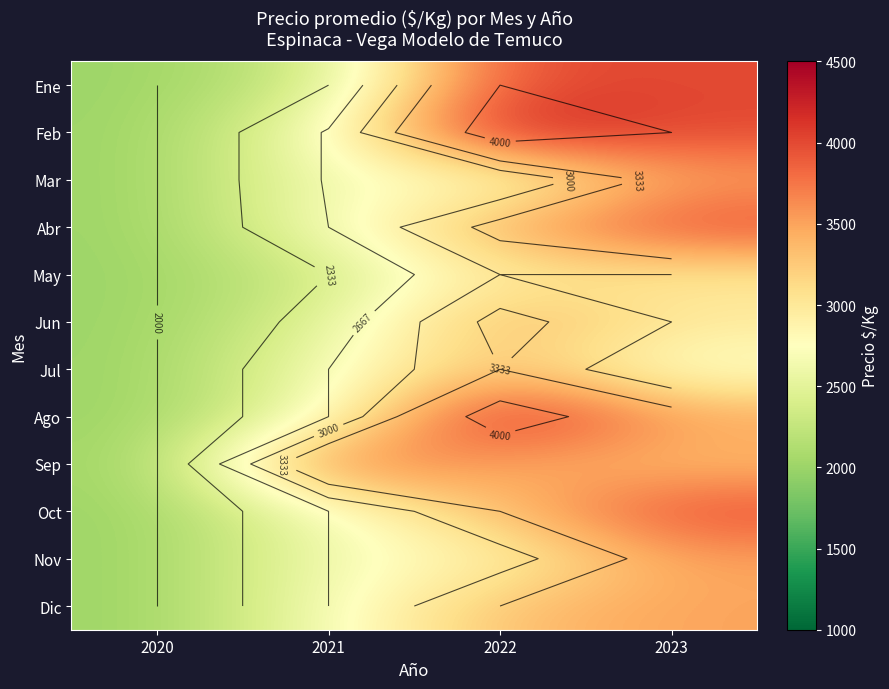

List the labels in order of Dic value, smallest first.

2020, 2021, 2022, 2023